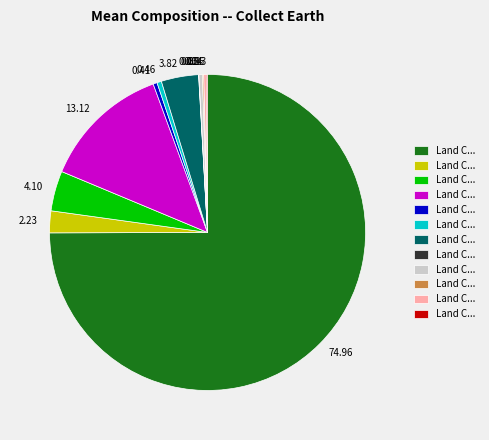

Combined, do 4.10 and 2.23 account for over 50%?

No